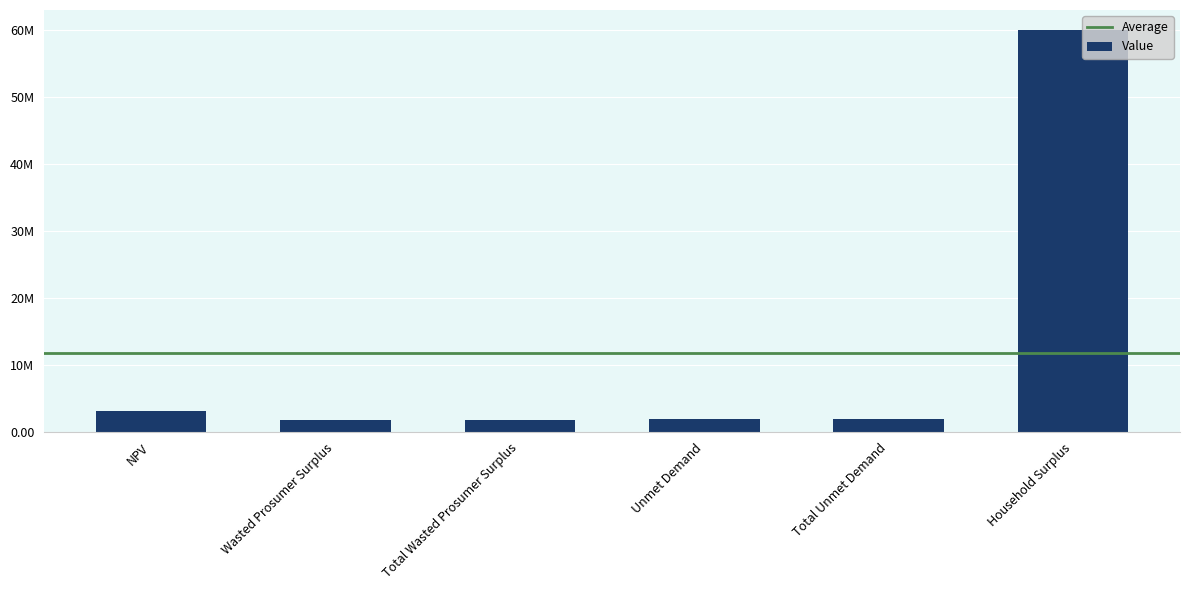

Are the bars horizontal?

No